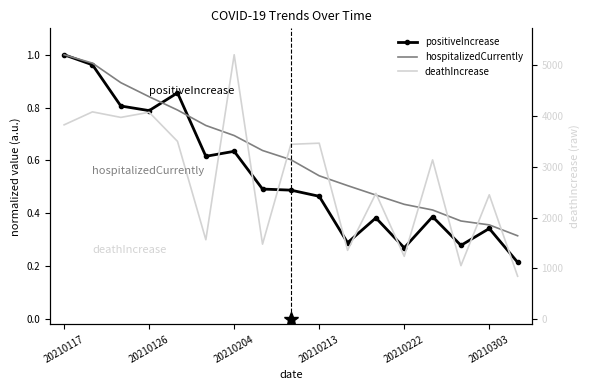

How many lines are shown in the chart?

3